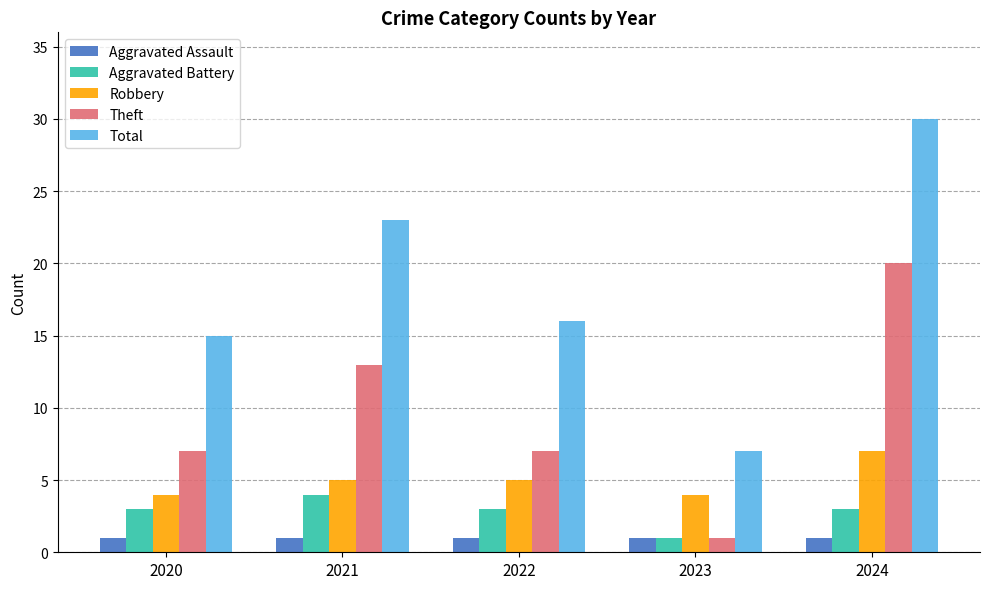

Which series changed the most between 2022 and 2024?

Total